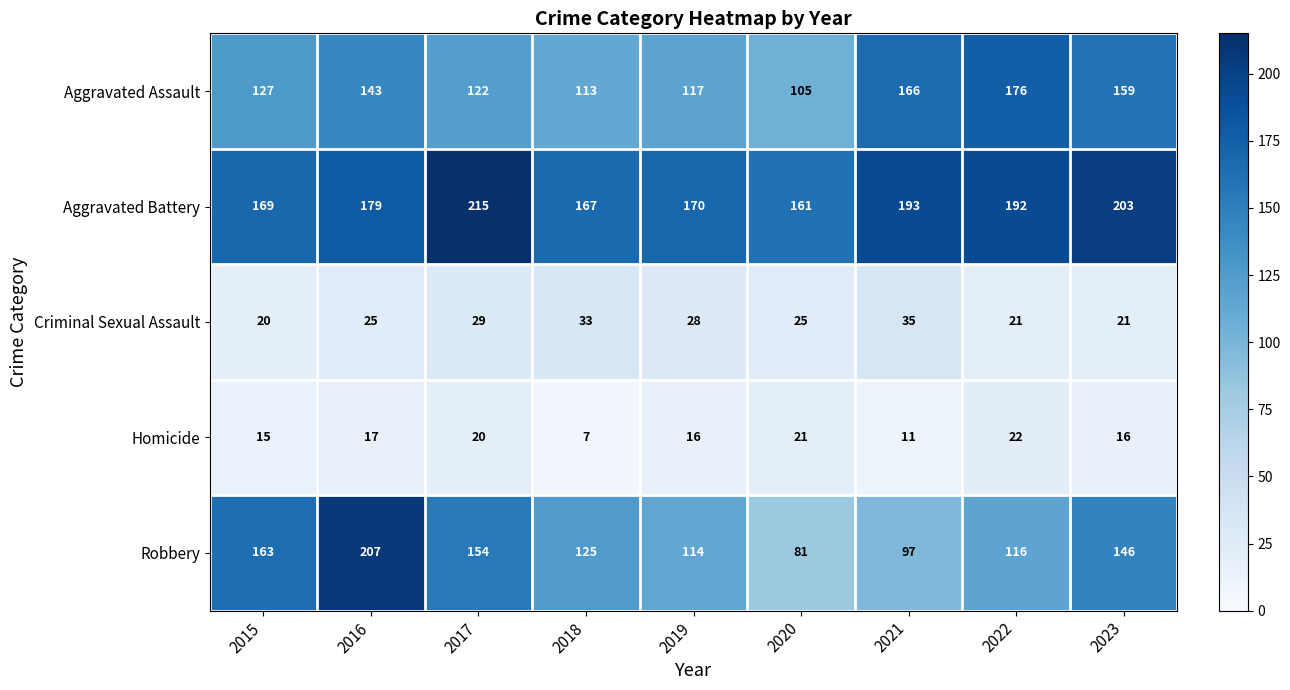

List the series in order of their peak value, highest first.

Aggravated Battery, Robbery, Aggravated Assault, Criminal Sexual Assault, Homicide